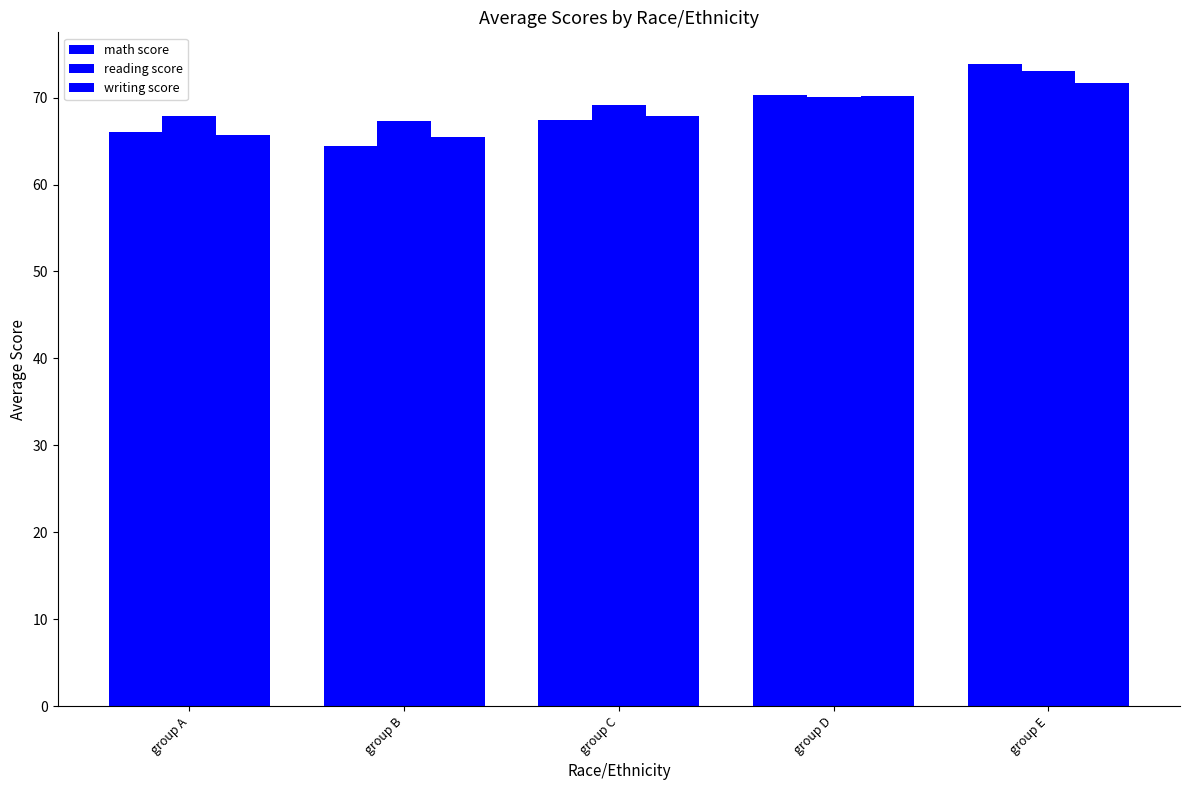

List the series in order of their peak value, highest first.

math score, reading score, writing score